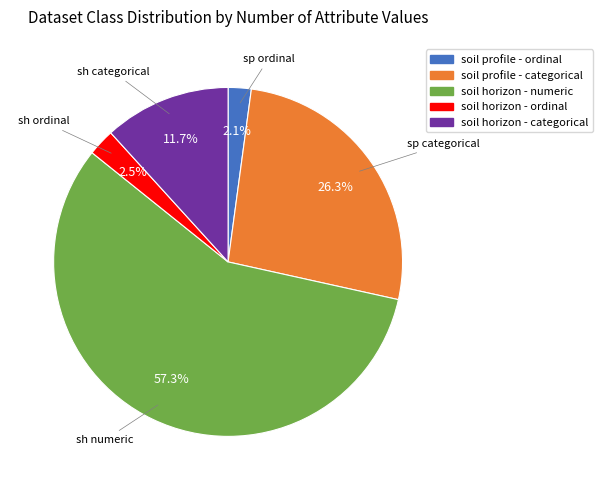

To the nearest percent, what is the difference between the largest and smallest slice percentages?

55%